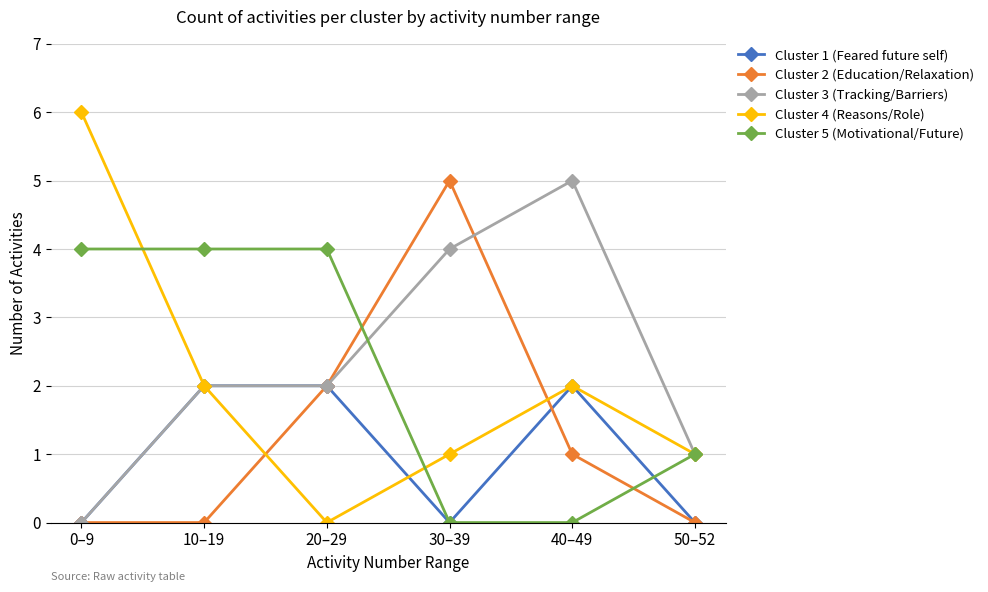

Reading left to right, what are all the values shown in this chart?

Cluster 1 (Feared future self): 0	2	2	0	2	0
Cluster 2 (Education/Relaxation): 0	0	2	5	1	0
Cluster 3 (Tracking/Barriers): 0	2	2	4	5	1
Cluster 4 (Reasons/Role): 6	2	0	1	2	1
Cluster 5 (Motivational/Future): 4	4	4	0	0	1